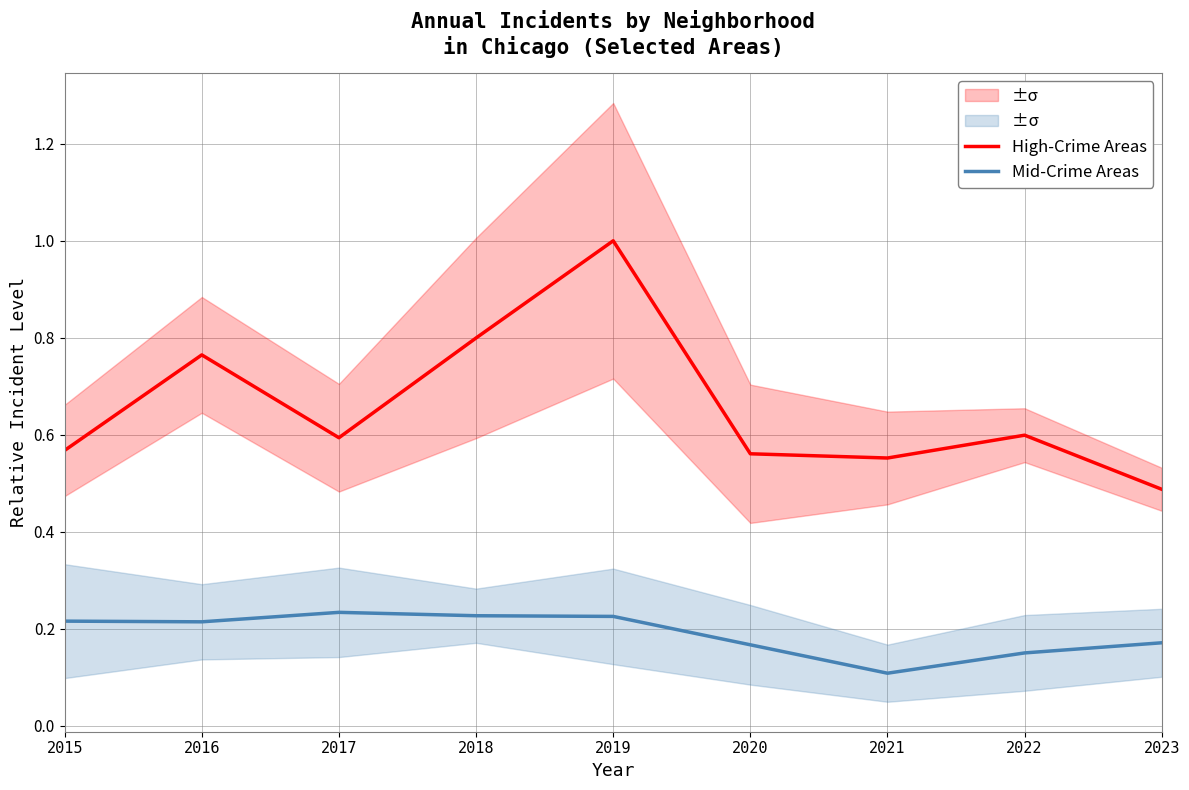

Is it true that Mid-Crime Areas equals 0.1 at 2018?

False